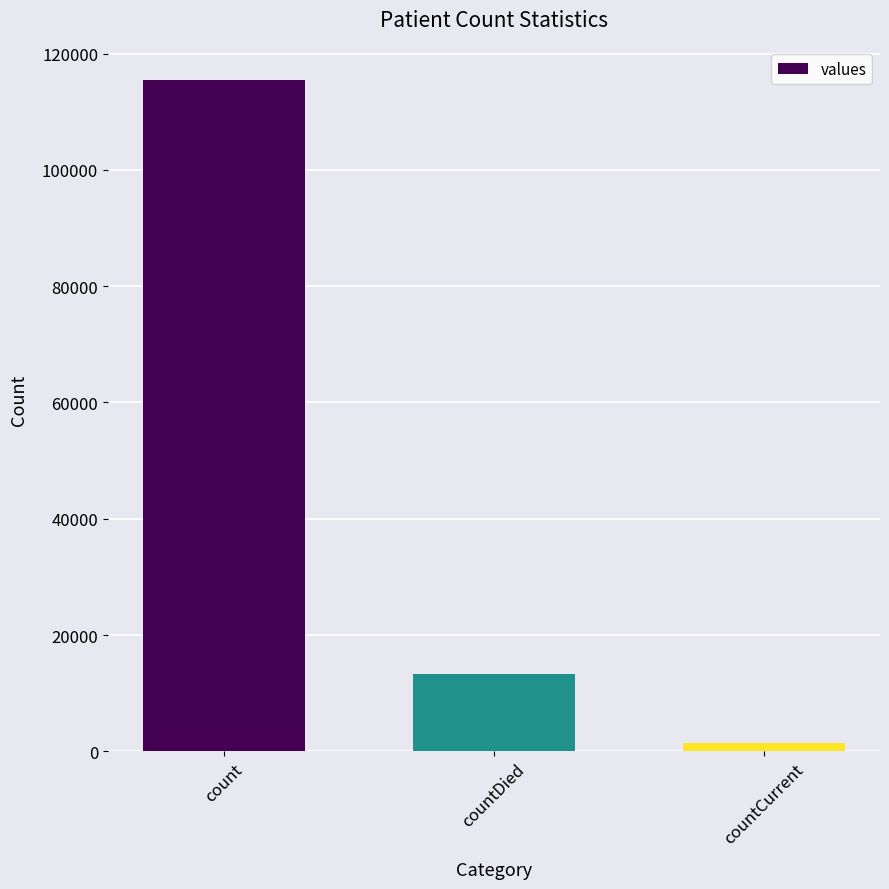

Count the values in the range 1383 to 115379.

3